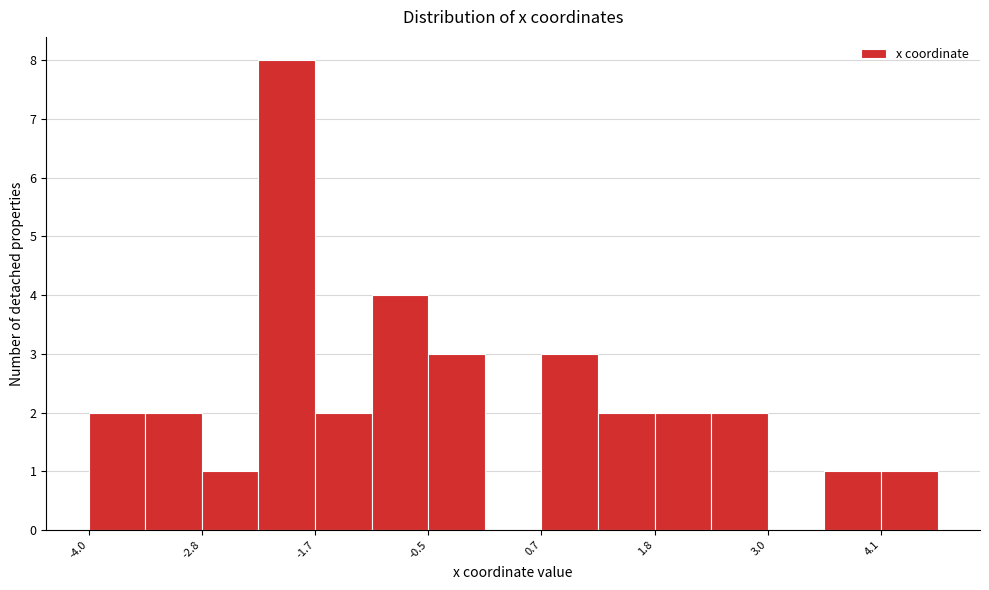

Read against the x-axis, roughly where is the centre of the tallest bar?

-2.0